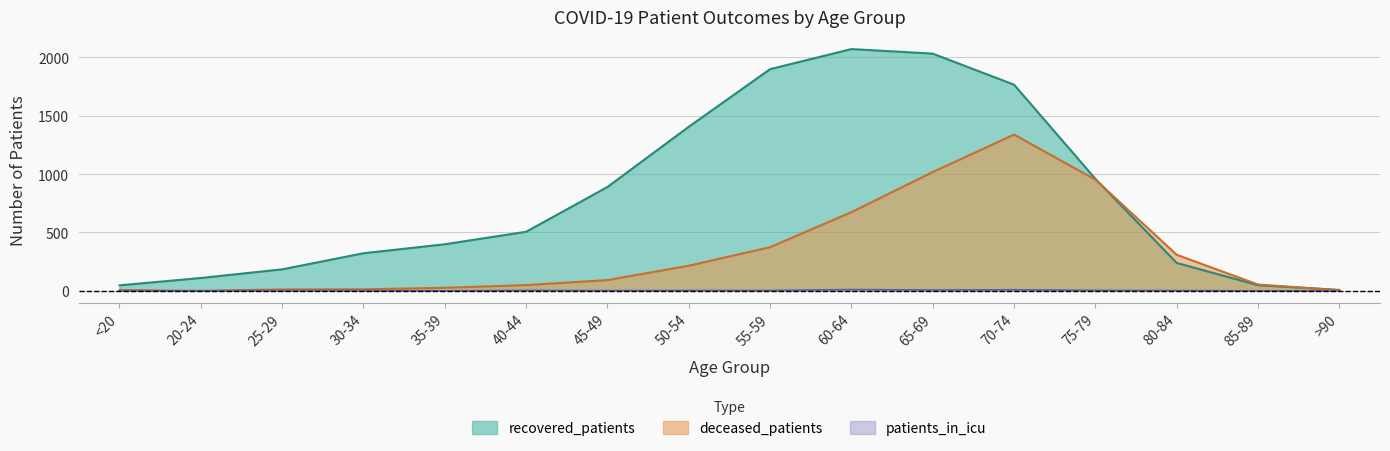

Is it true that deceased_patients equals 215 at 50-54?

True